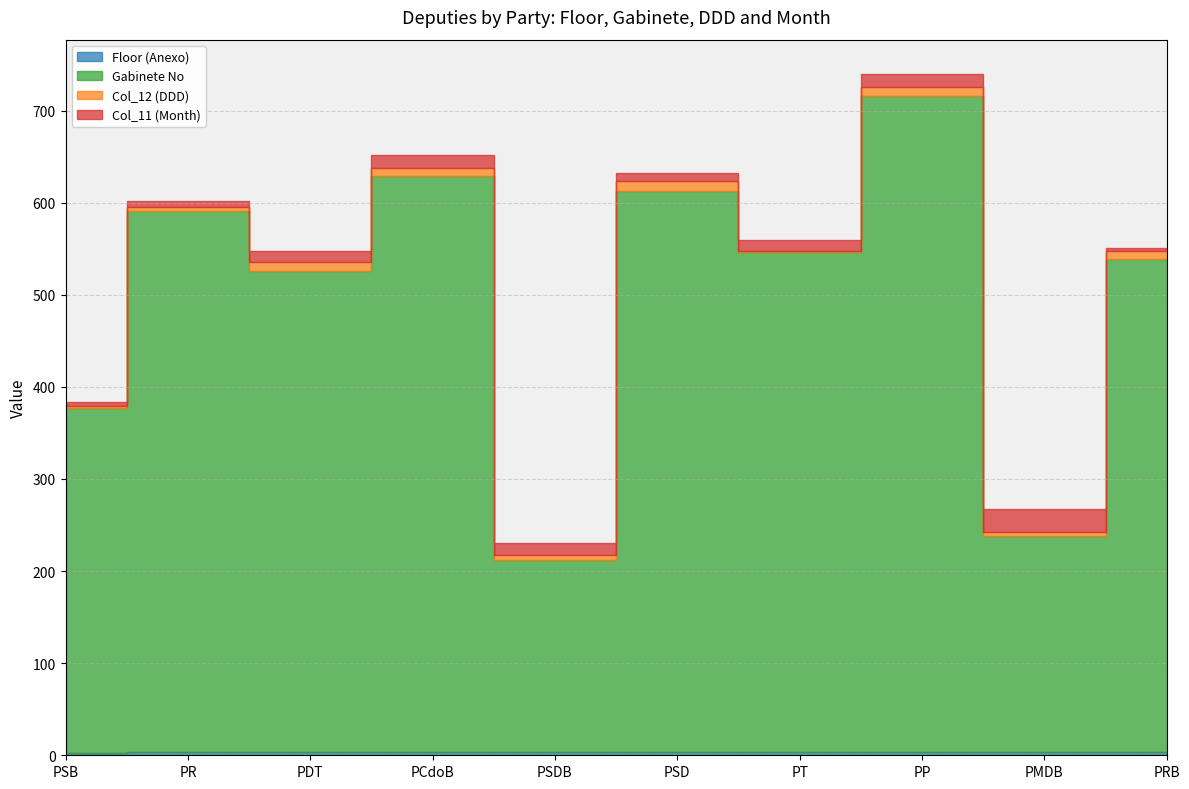

In Gabinete No, how many points are higher than both neighbors (excluding endpoints)?

4